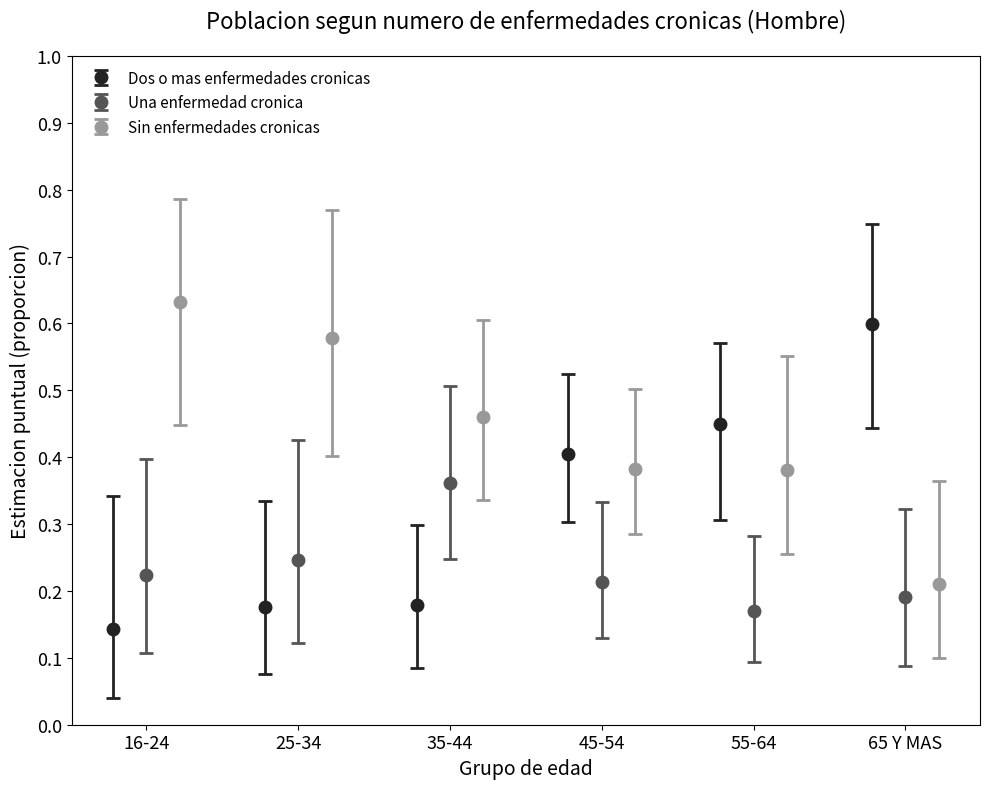

Which series changed the most between 16-24 and 25-34?

Sin enfermedades cronicas